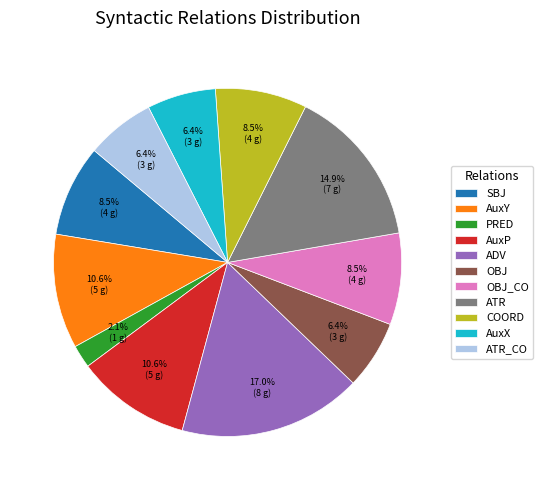

True or false: AuxX accounts for 1% of the total.

False